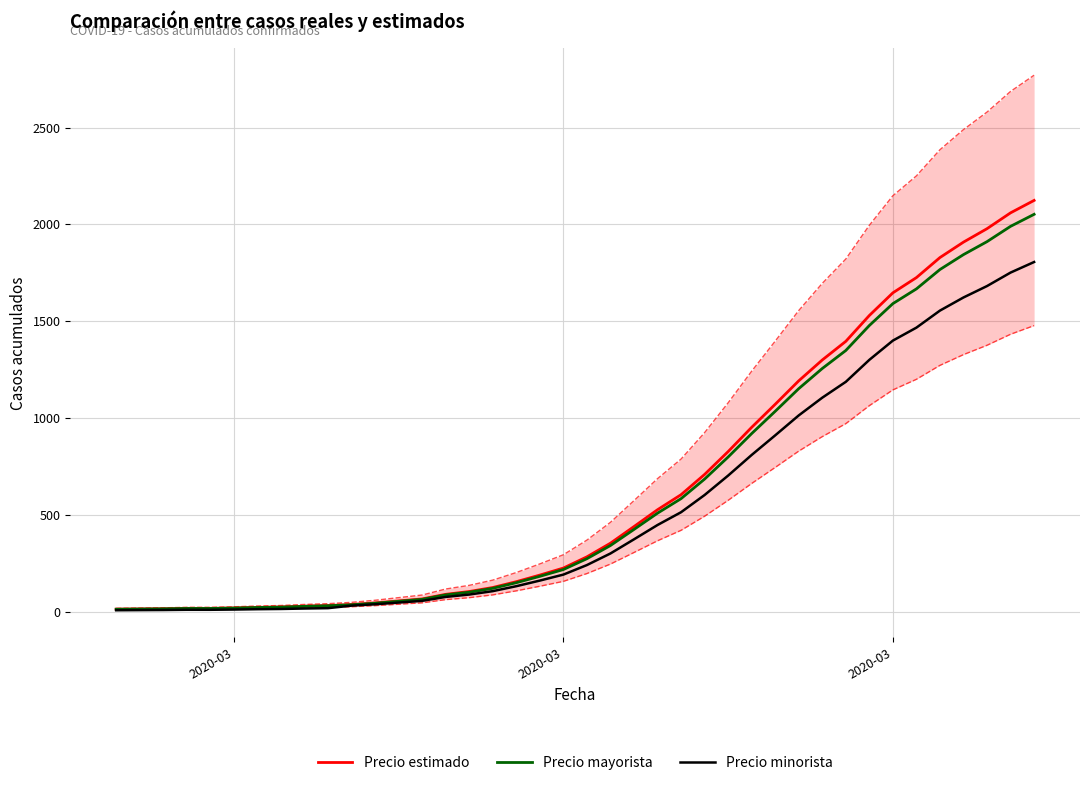

True or false: Precio minorista has a value of 9.5 at 8.

False